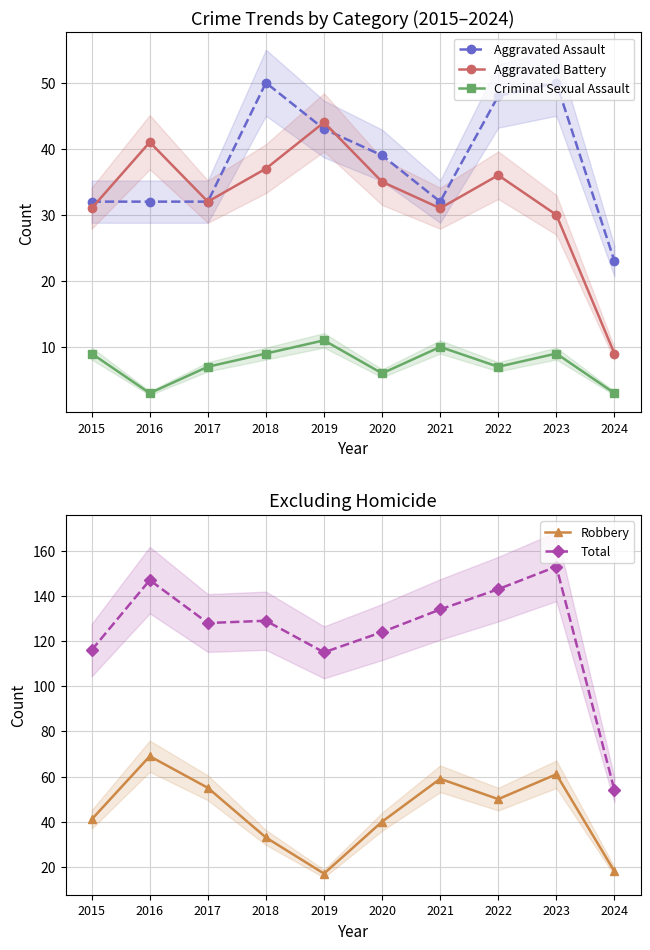

How many interior local peaks does the Total series have?

3